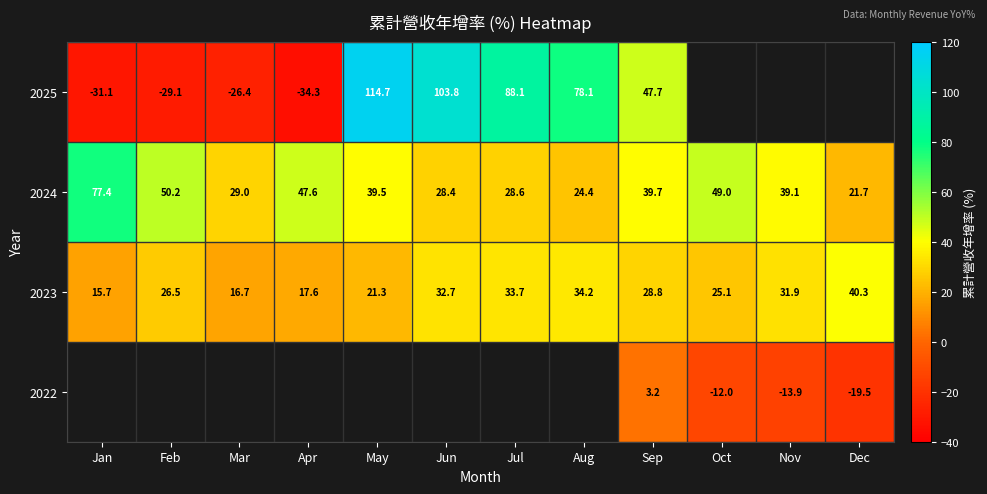

The value of 2025 at Mar is -26.4. True or false?

True